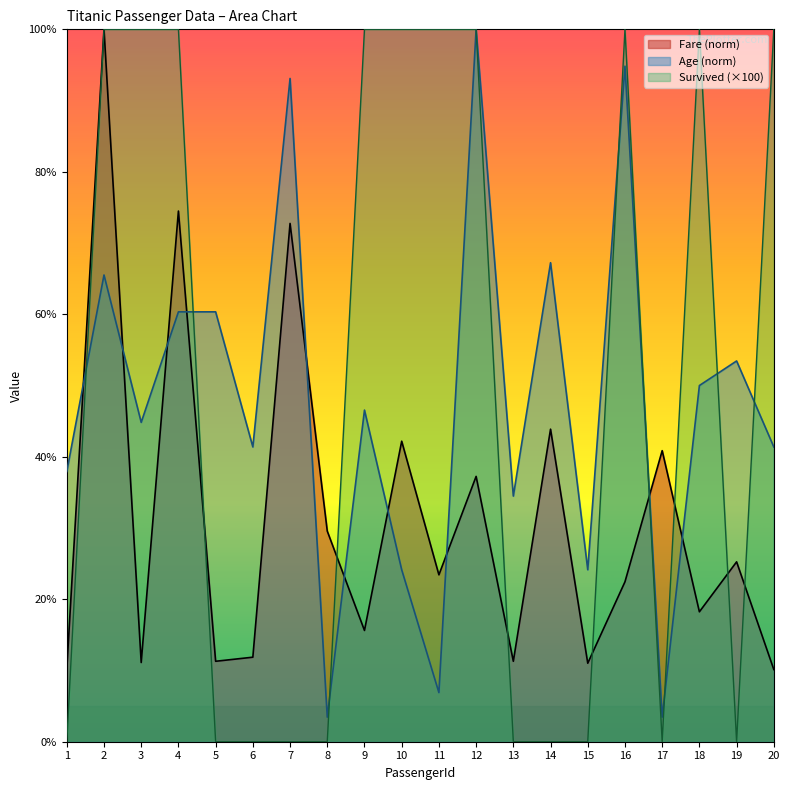

True or false: Fare has more than 0 points higher than both neighbors.

True